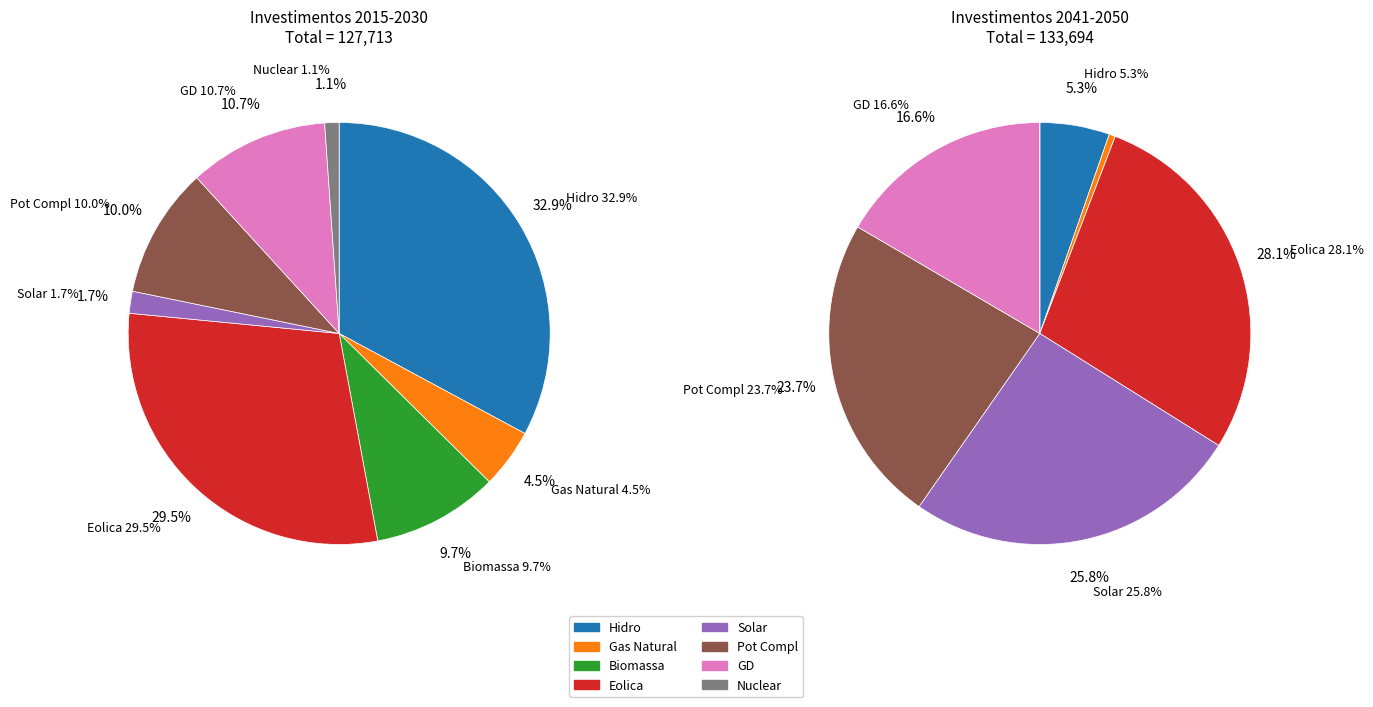

To the nearest percent, what is the difference between the largest and smallest slice percentages?

32%